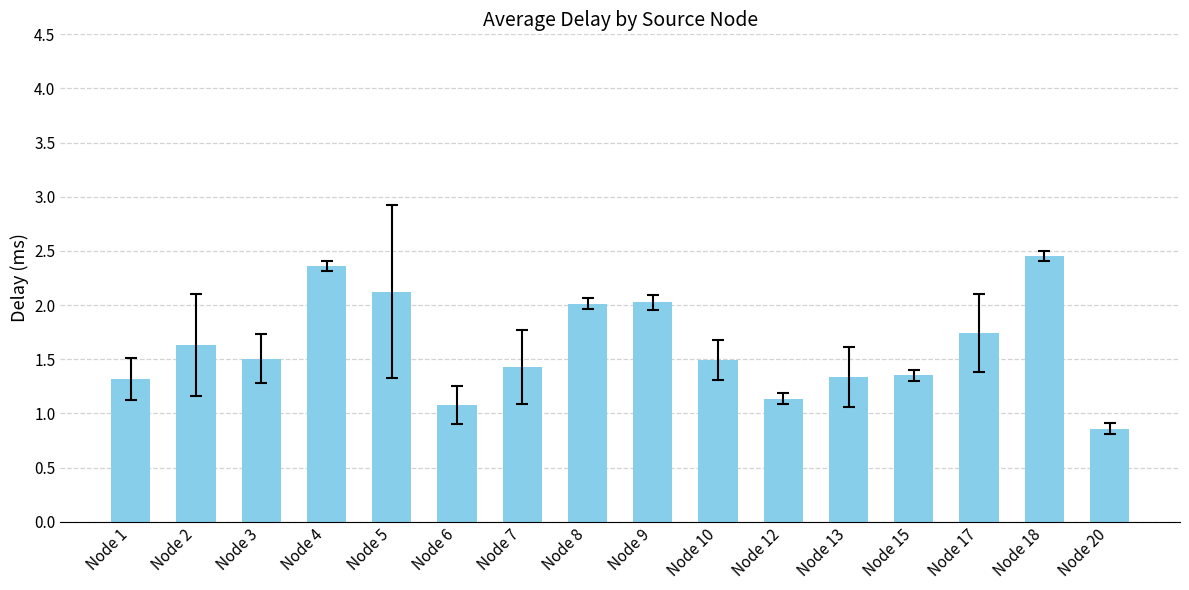

How many bars are there in total?

16